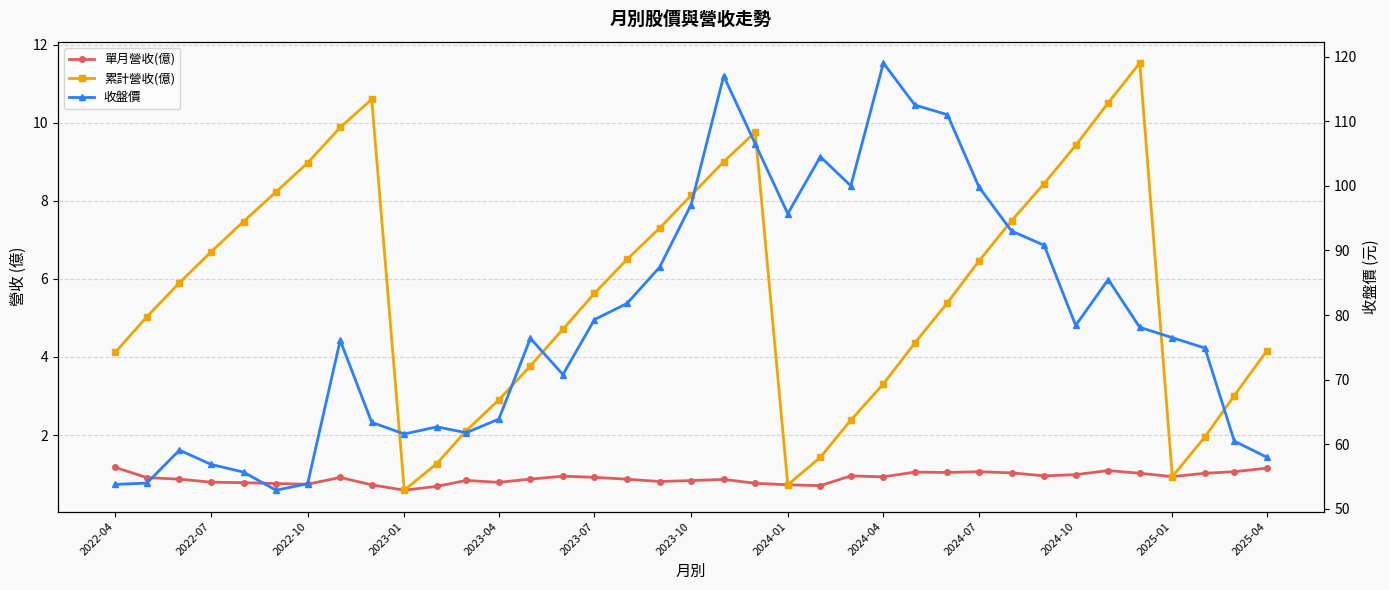

Which series has the largest total across all categories?

收盤價